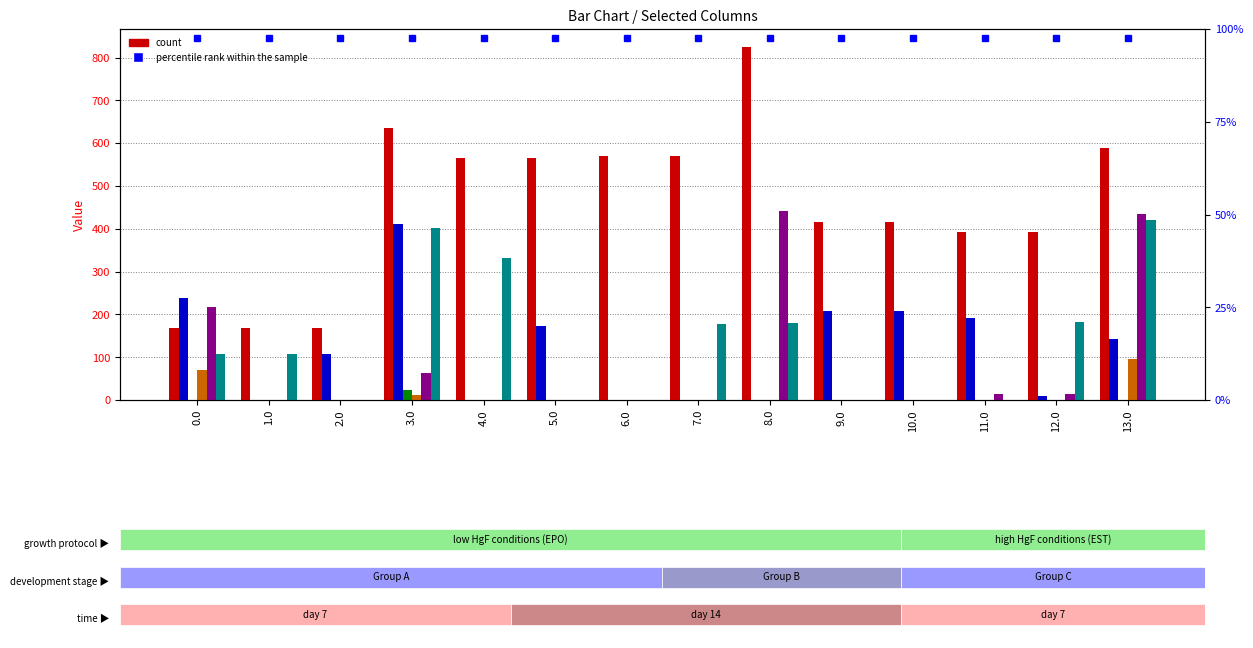

How many values in the col_20 series exceed 107?

7